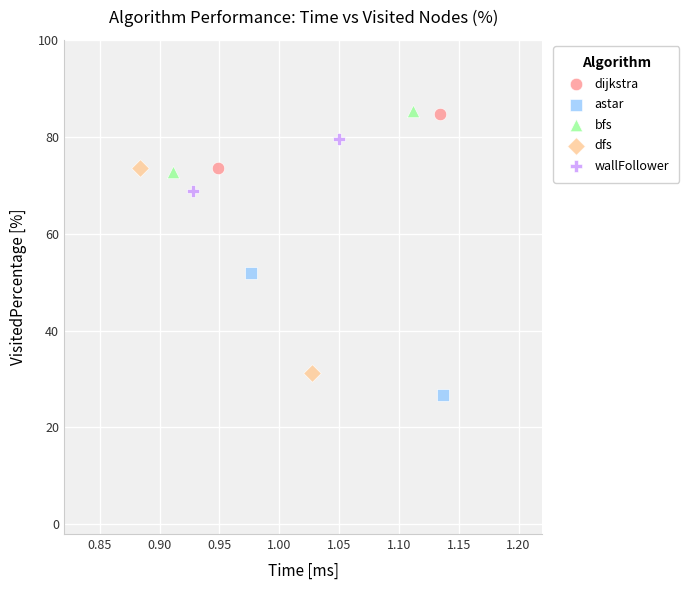

Which series reaches the minimum Y coordinate?

astar